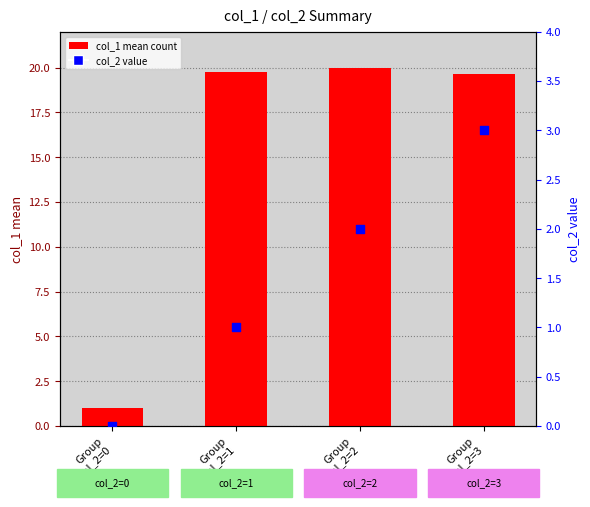

Which series contains the highest Y value?

col_1 mean count